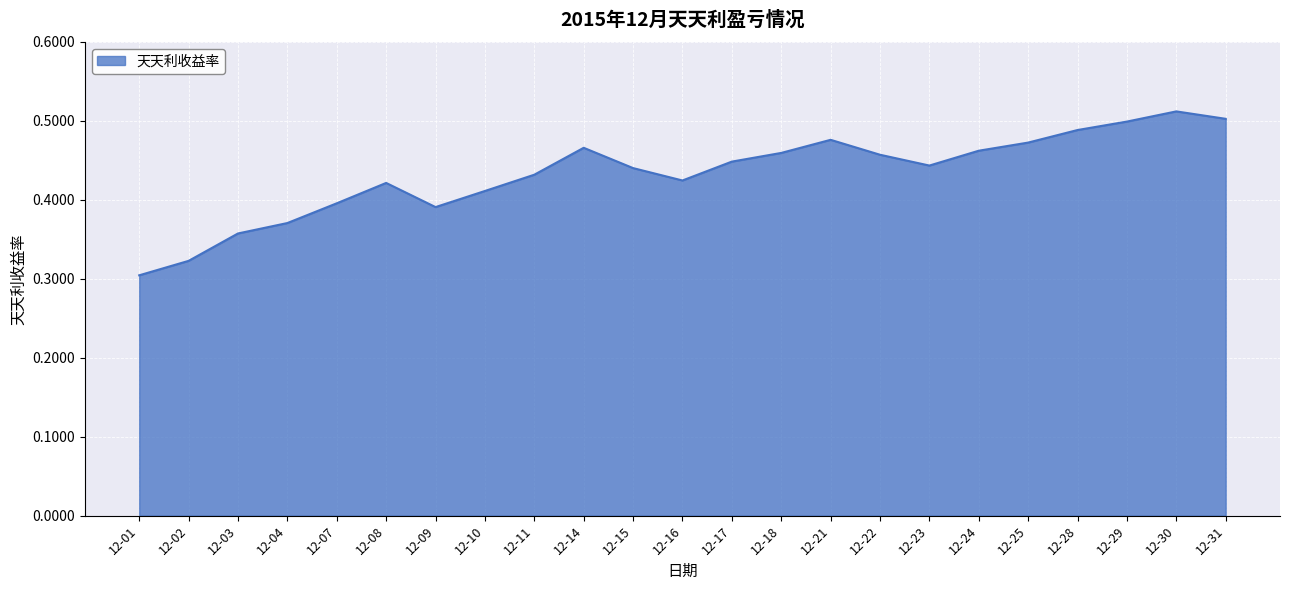

Which label corresponds to the smallest value in the chart?

12-01